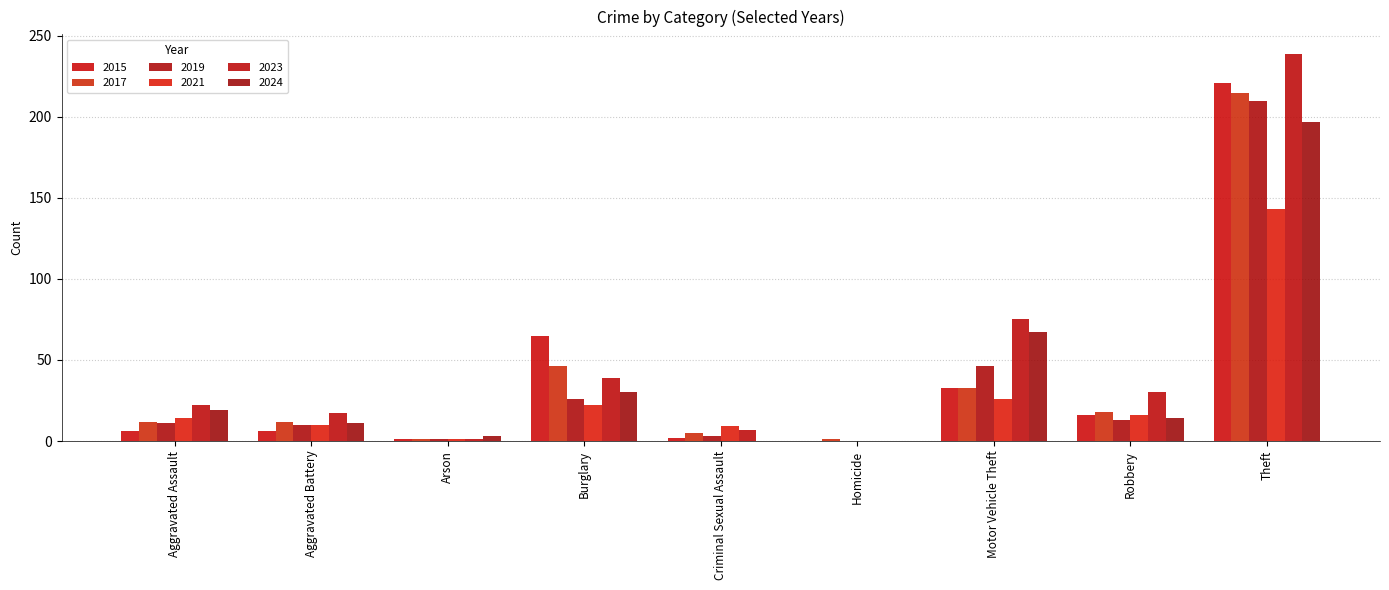

What is the label of the 2nd bar from the right?

Robbery